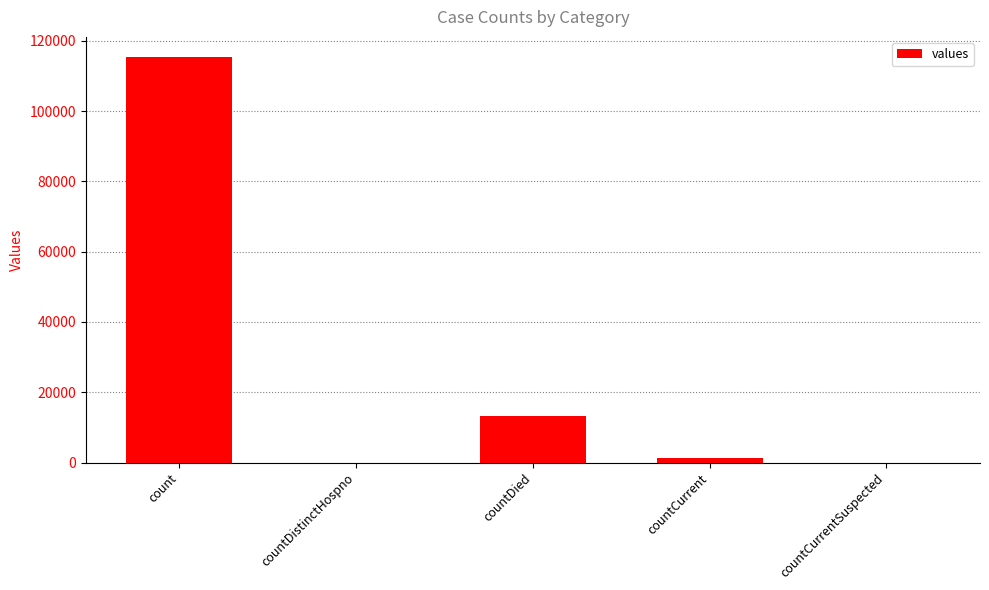

Does the chart contain stacked bars?

No